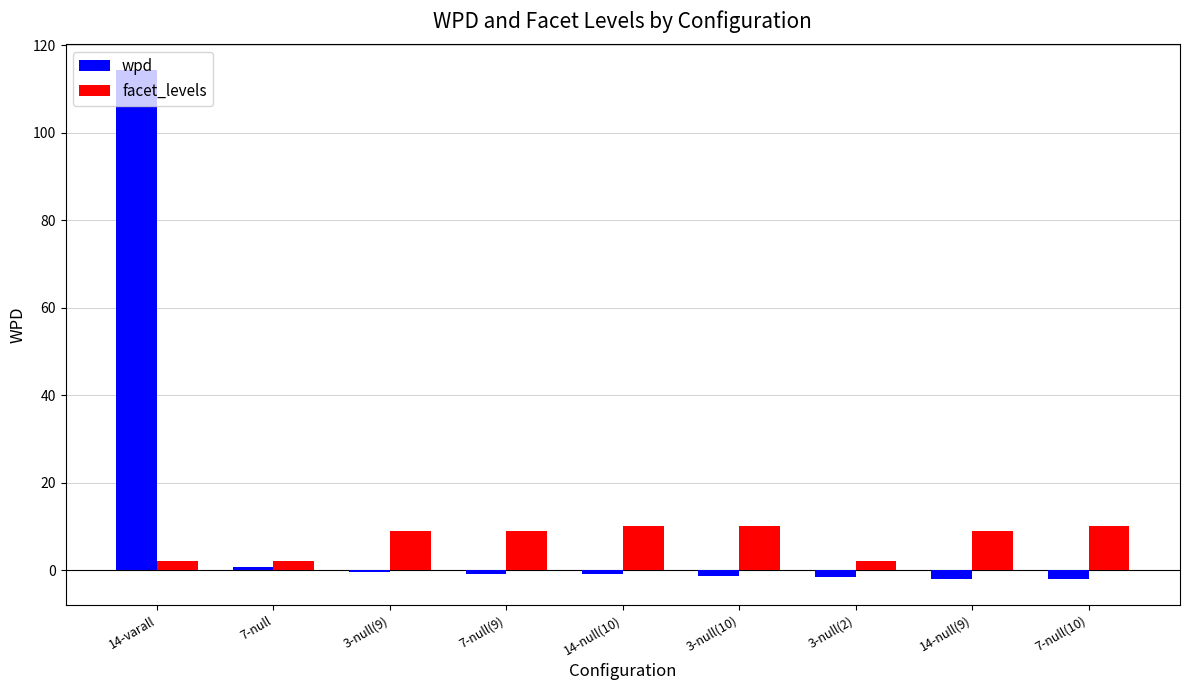

At which label does wpd first exceed 0?

14-varall